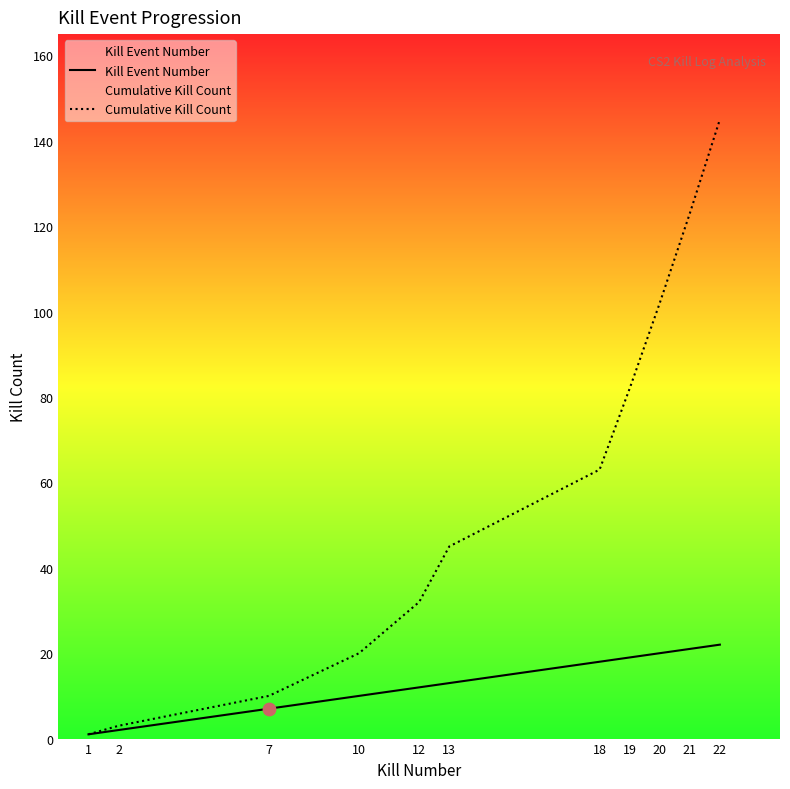

At which category is the sum across all series the highest?

22